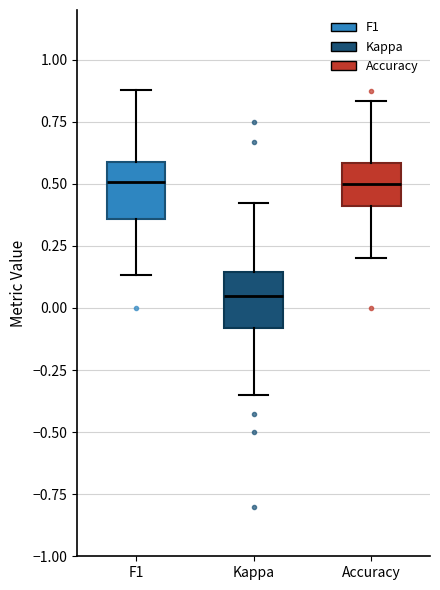

Reading left to right, transcribe this box plot: for each box, give where its median line is, the range the box spans, and where its two whiskers end, as read against the y-axis. The values are not printed on the chart, so give them approximately, as read against the axis.

F1: median 0.50, box 0.35 to 0.60, whiskers 0.15 to 0.90
Kappa: median 0.05, box -0.10 to 0.15, whiskers -0.35 to 0.40
Accuracy: median 0.50, box 0.40 to 0.60, whiskers 0.20 to 0.85